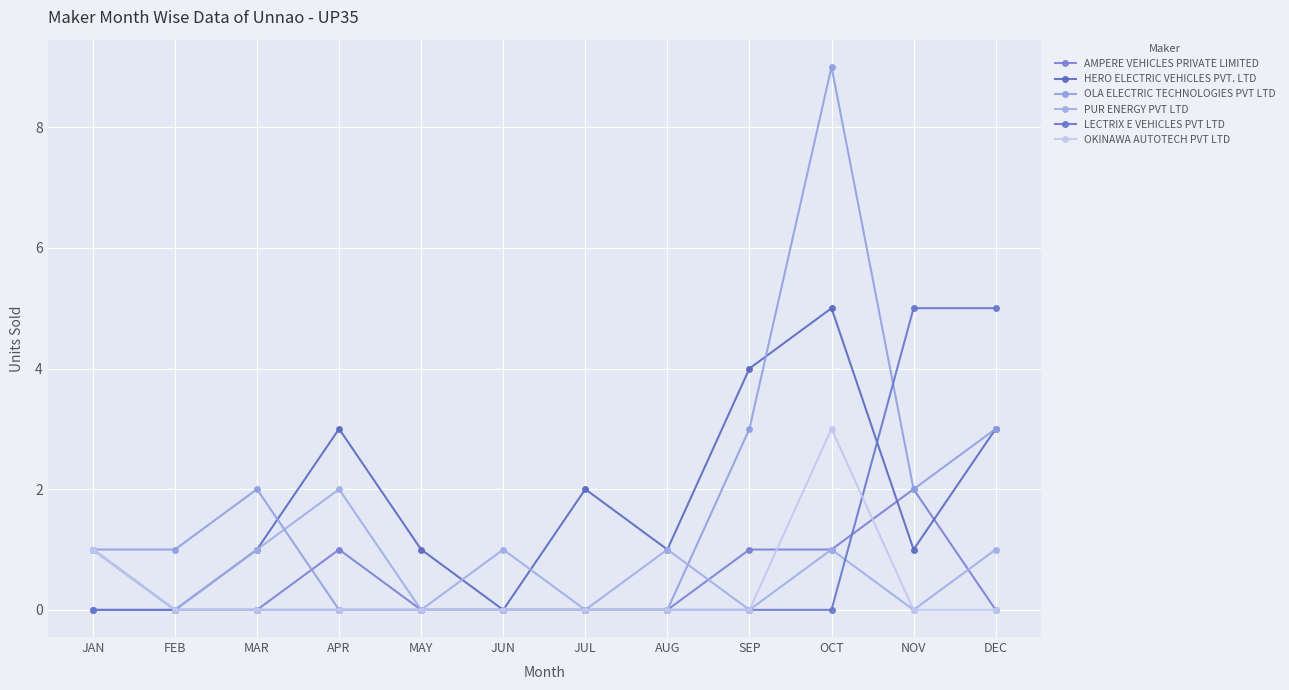

Where is the first local maximum for OKINAWA AUTOTECH PVT LTD?

OCT